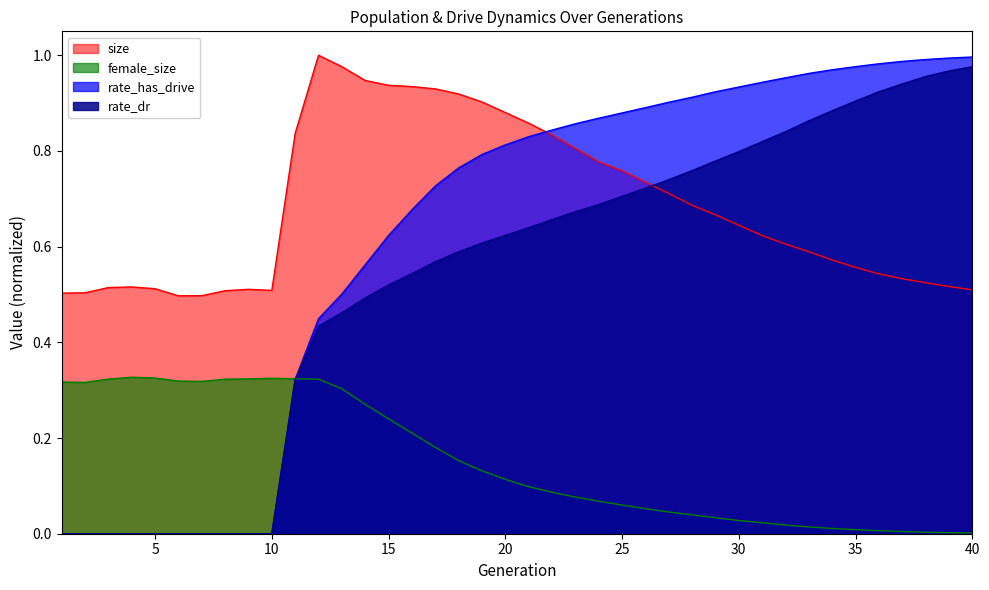

The size series shows 0.9 at 14. True or false?

True